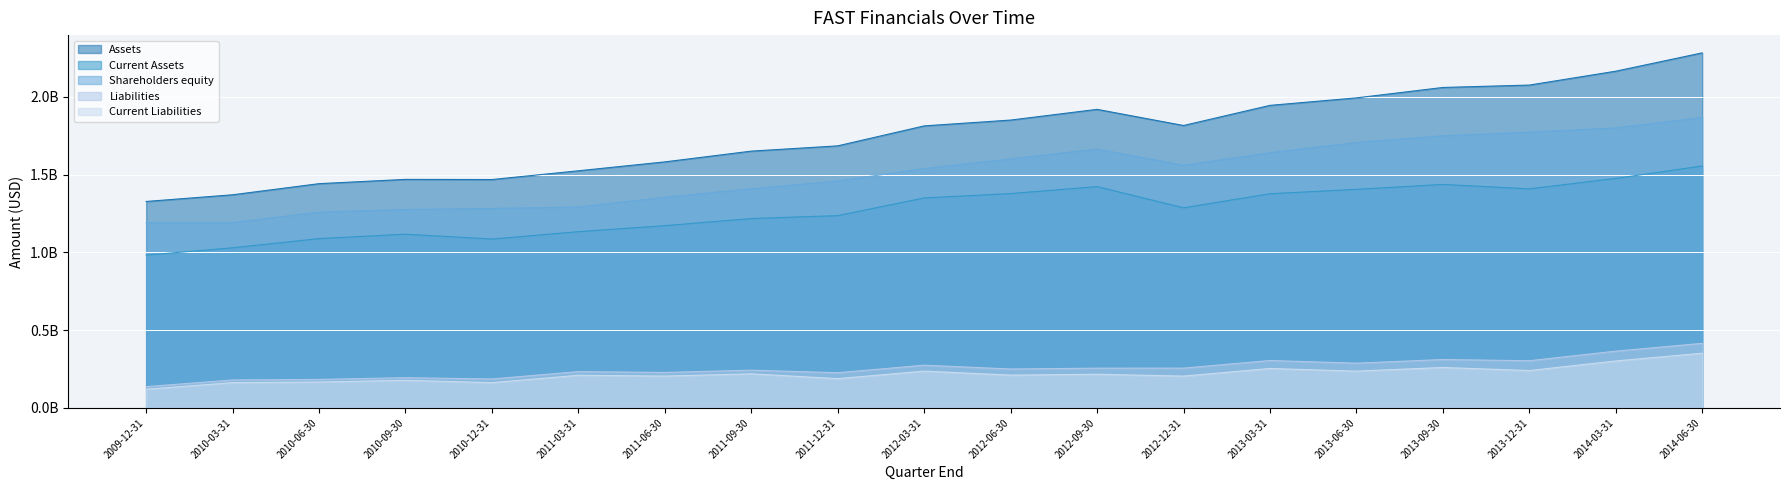

Count the number of data series in this chart.

5